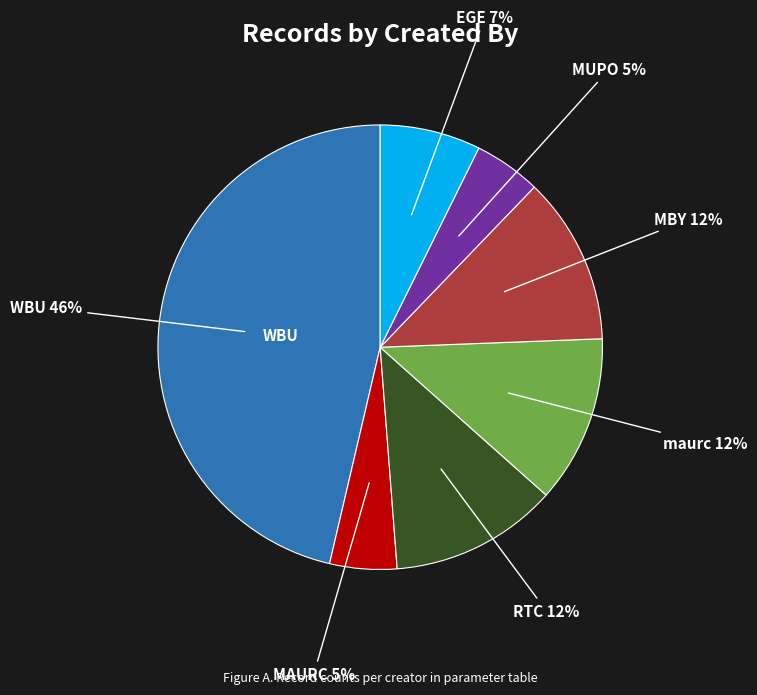

Count the number of slices in the pie.

7